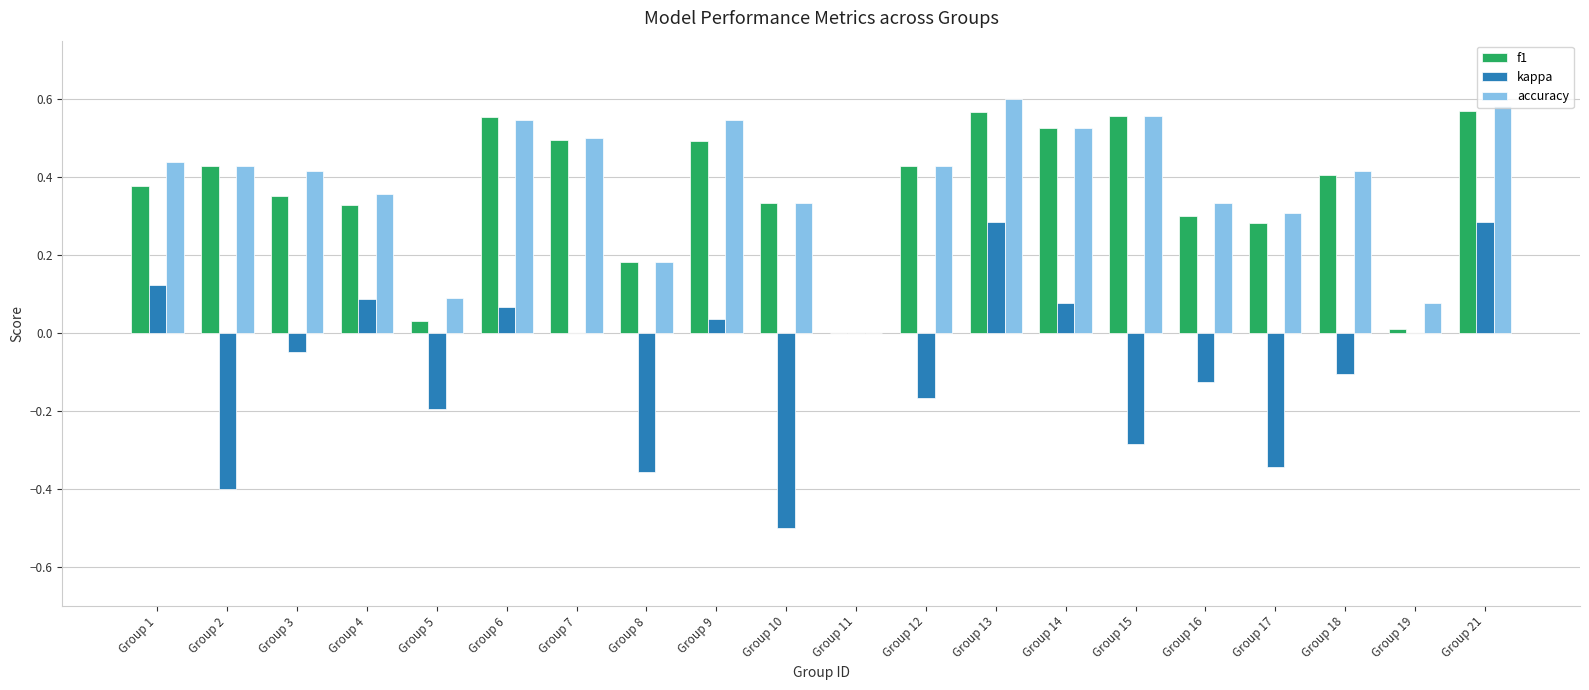

What are all the series names shown in the legend?

f1, kappa, accuracy